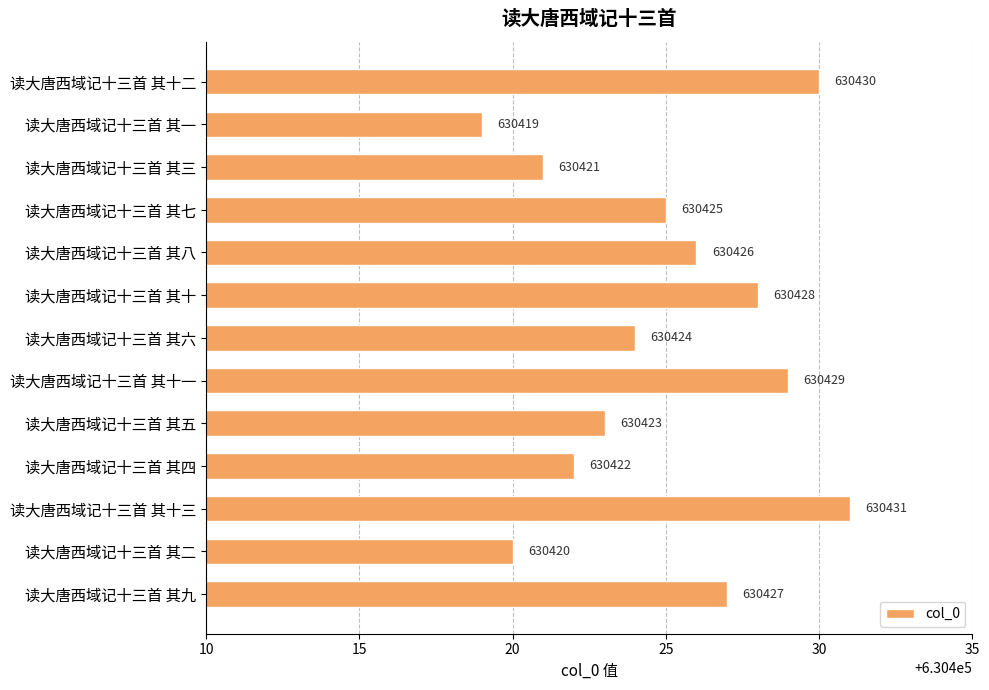

What is the average value?

630425